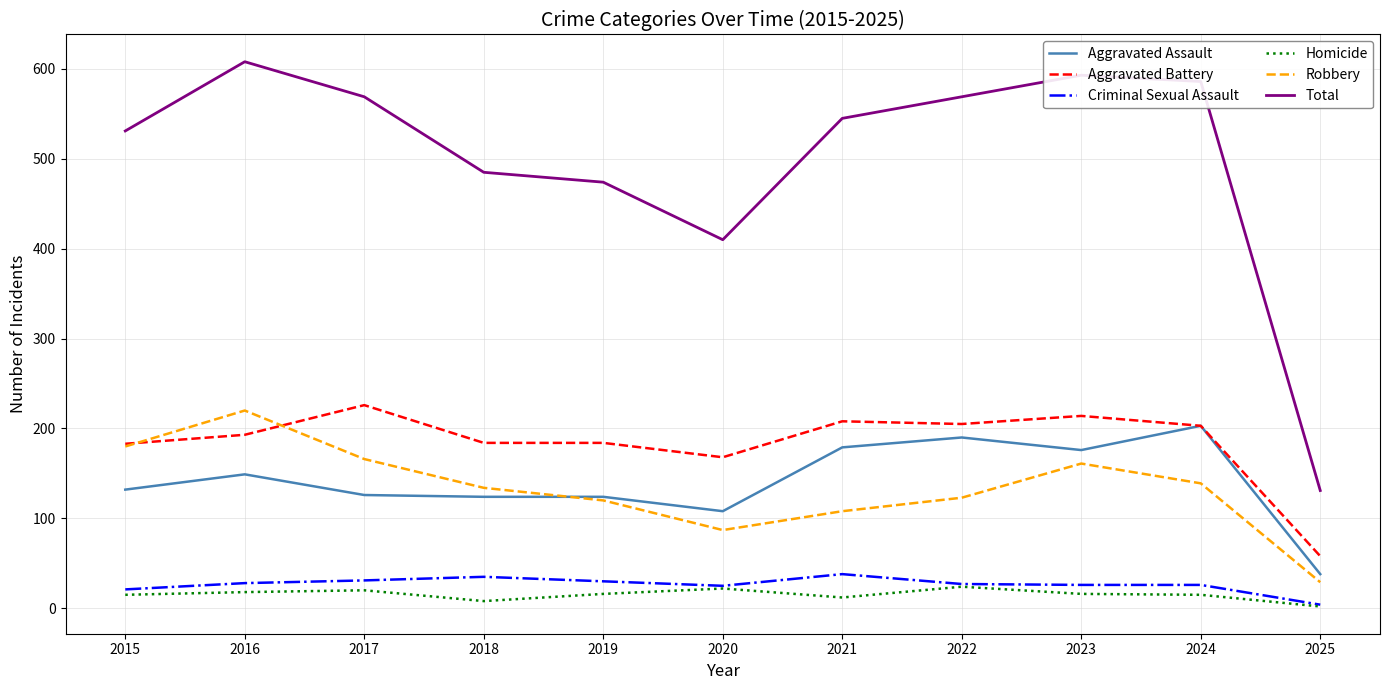

Between 2024 and 2025, which series saw the biggest shift?

Total